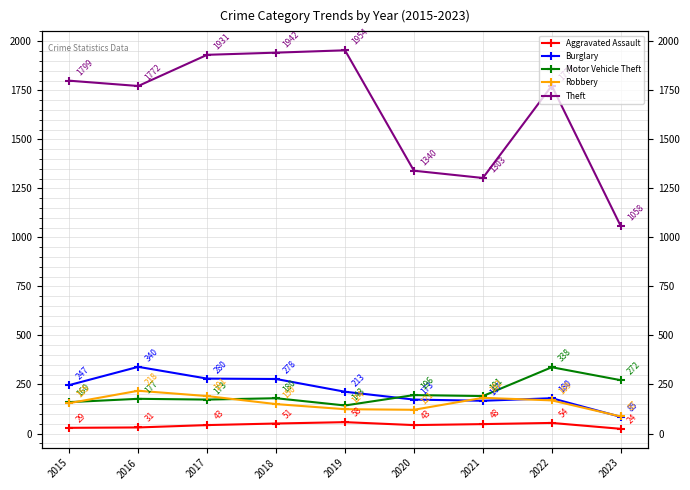

True or false: Theft and Robbery cross at least once.

False